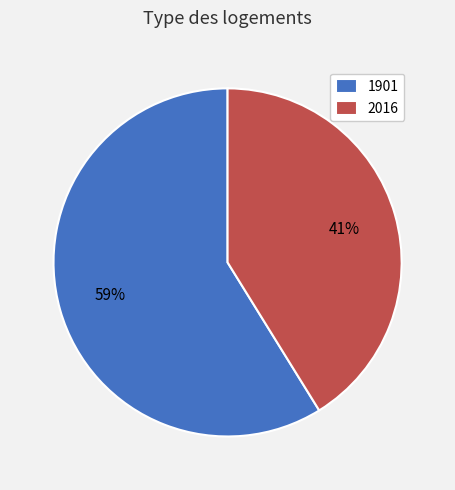

What is the smallest slice in the pie chart?

2016